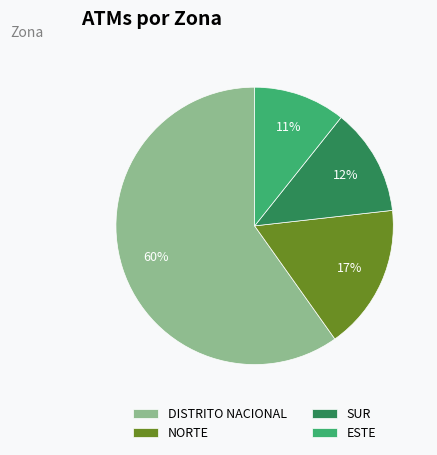

Is there any slice that represents more than half of the pie?

Yes